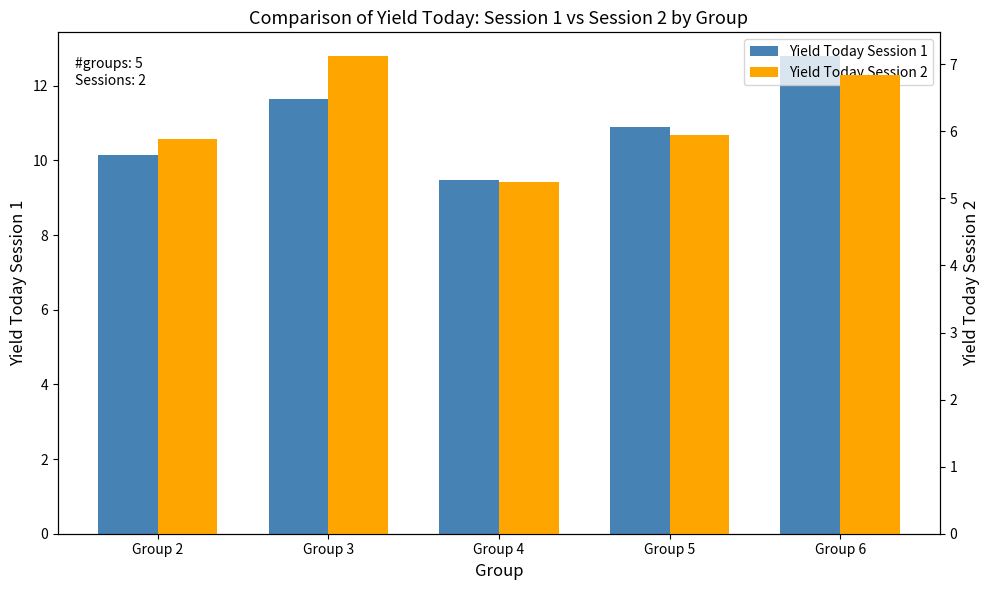

The value of Yield Today Session 2 at Group 5 is 5.9. True or false?

True